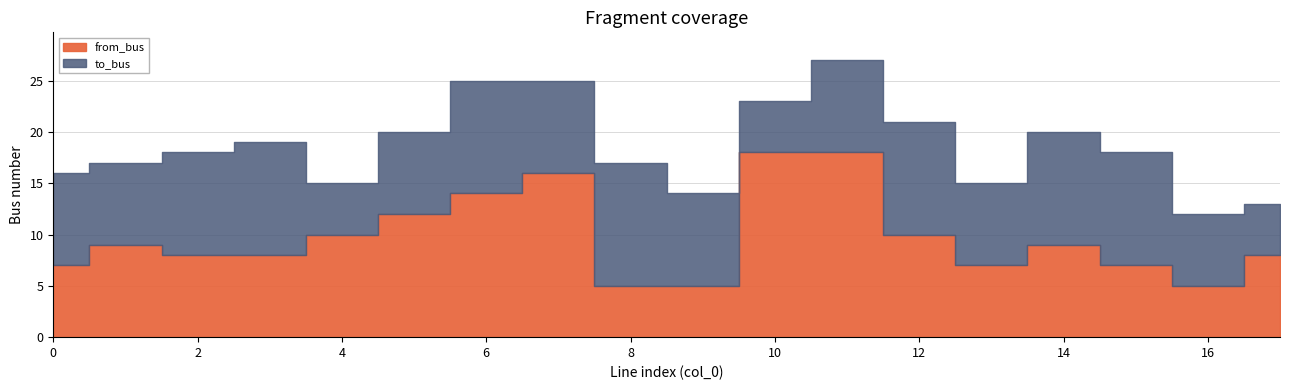

At which label does to_bus reach its peak?

8